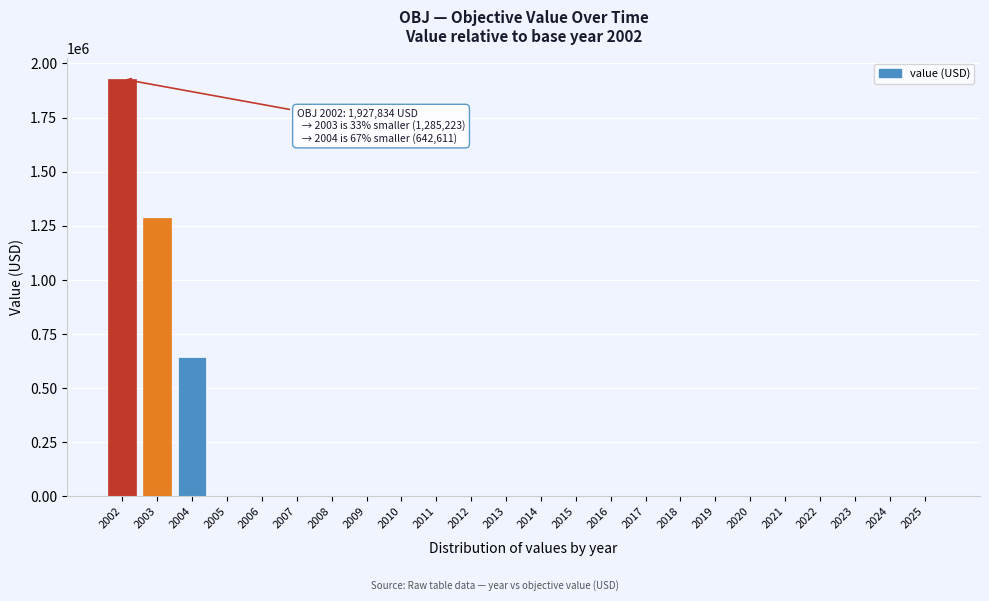

Reading left to right, list all the values displayed in this chart.

2002=1927834.0	2003=1285222.7	2004=642611.3	2005=0.0	2006=0.0	2007=0.0	2008=0.0	2009=0.0	2010=0.0	2011=0.0	2012=0.0	2013=0.0	2014=0.0	2015=0.0	2016=0.0	2017=0.0	2018=0.0	2019=0.0	2020=0.0	2021=0.0	2022=0.0	2023=0.0	2024=0.0	2025=0.0